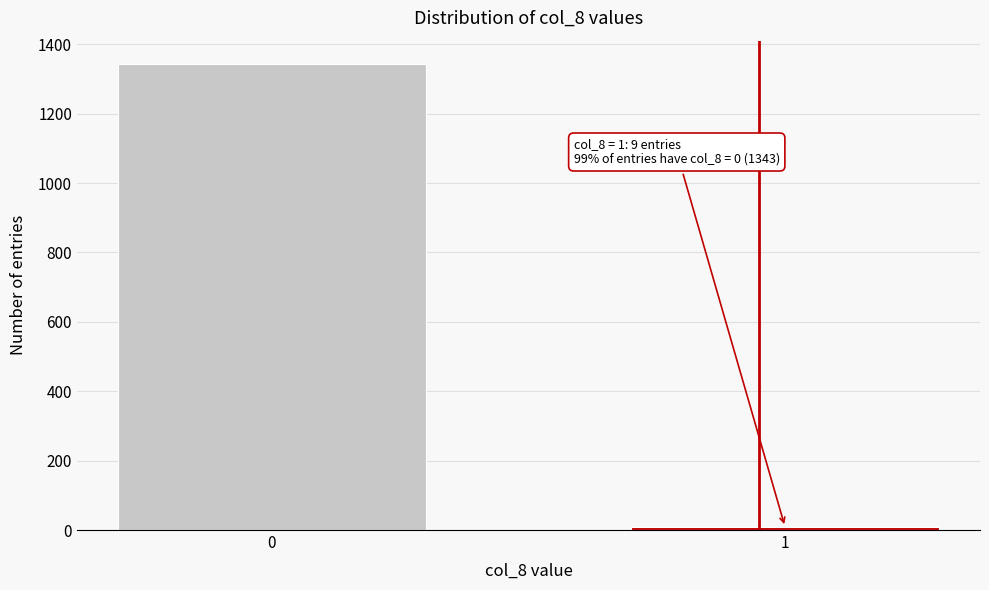

Reading right to left, transcribe all the data shown in this chart.

9	1343